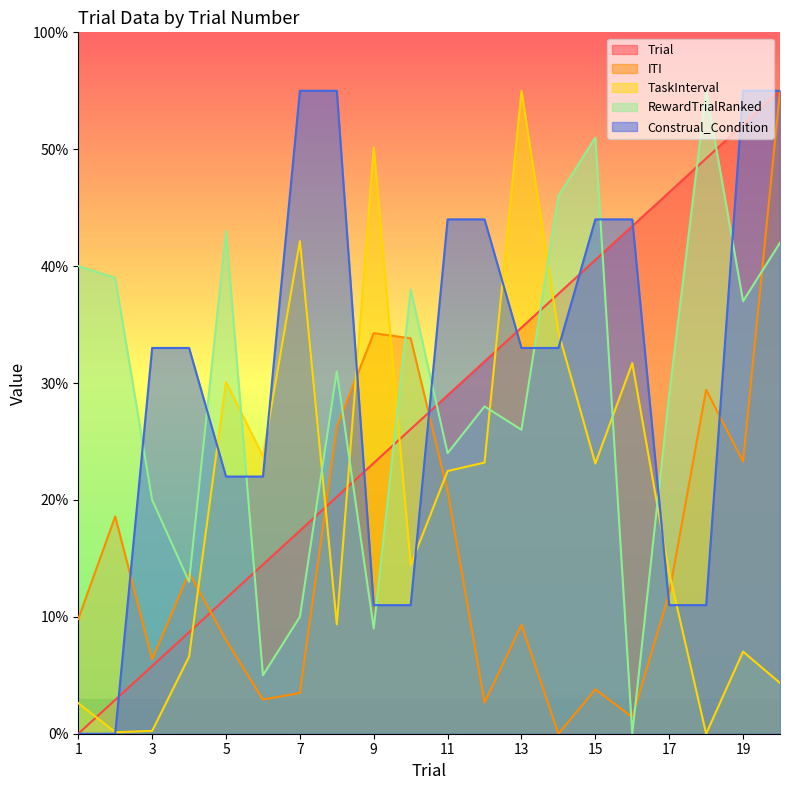

How many Construal_Condition values are between 11 and 44?

14